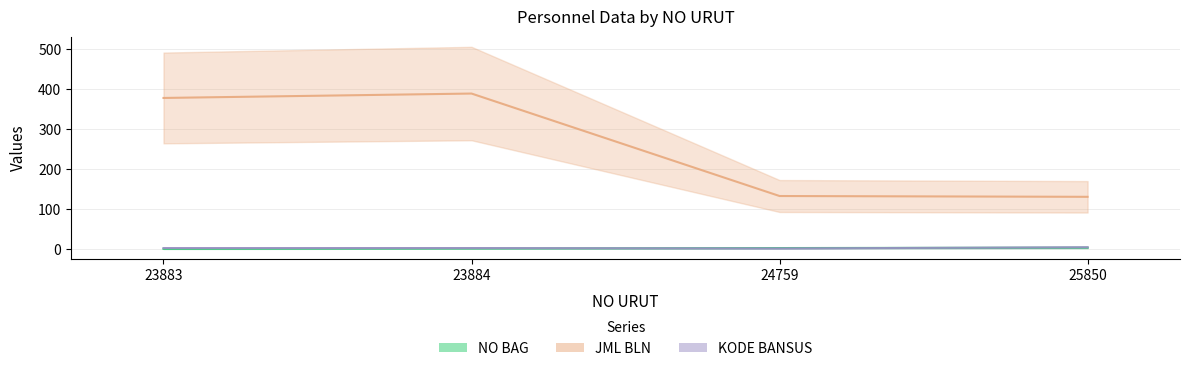

At which category does JML BLN reach its first local peak?

23884